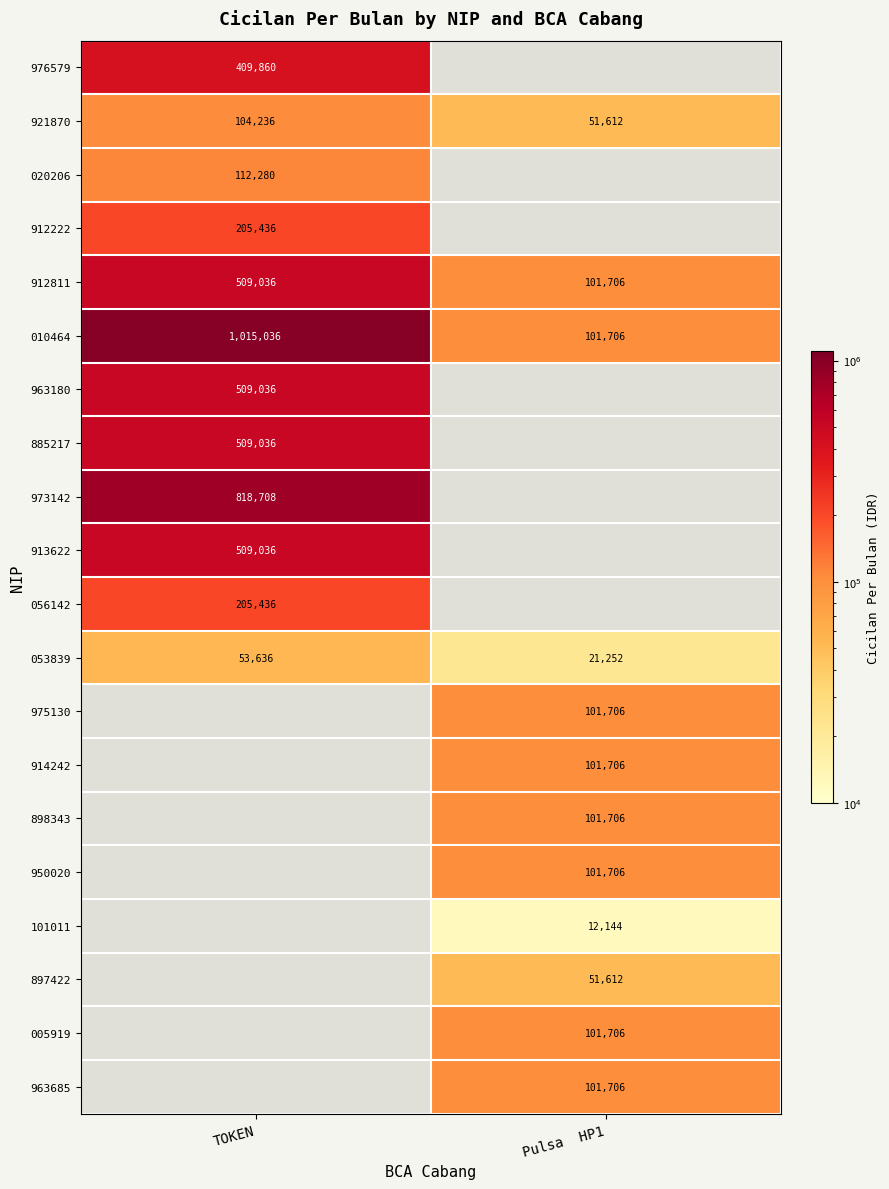

Which category has the highest value in the 921870 series?

TOKEN